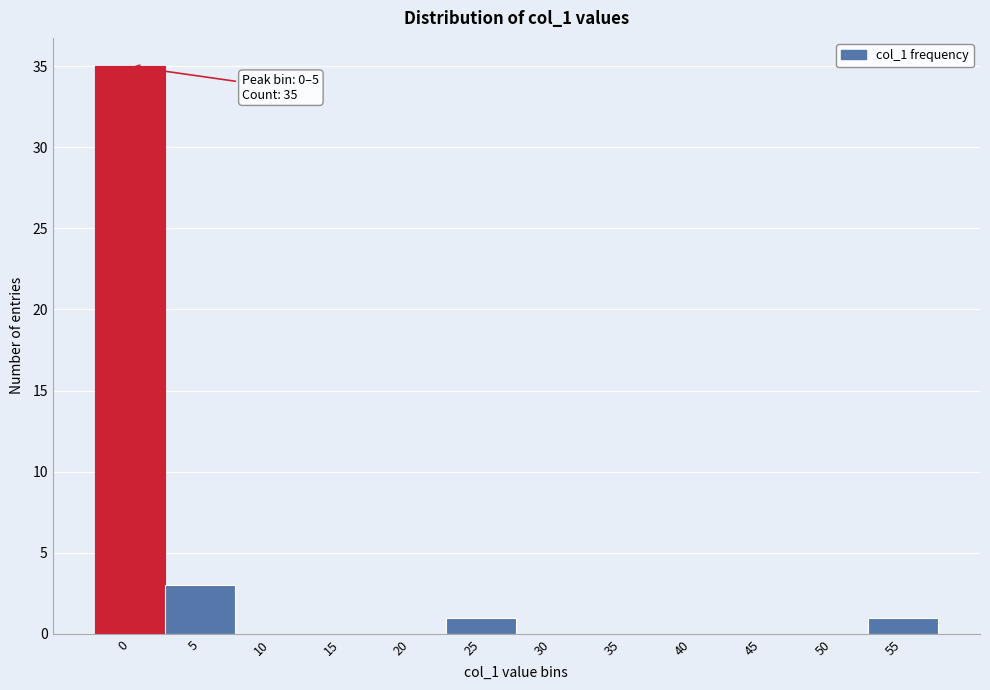

Reading left to right, list all the values displayed in this chart.

0=35	5=3	10=0	15=0	20=0	25=1	30=0	35=0	40=0	45=0	50=0	55=1